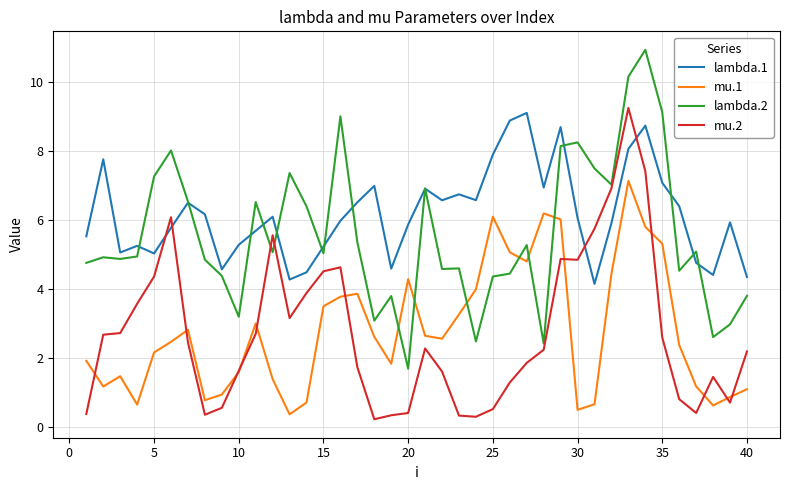

After their last crossing, which series has the higher values: lambda.2 or mu.1?

lambda.2